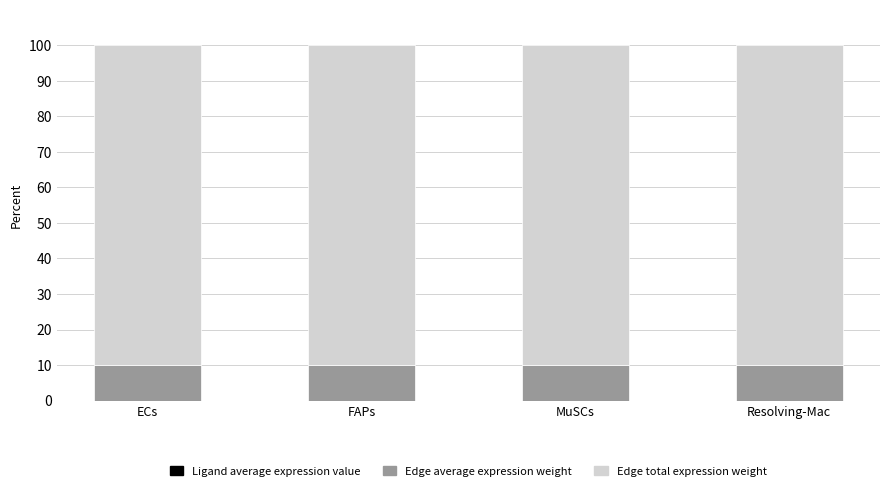

Which series has the widest spread of values?

Ligand average expression value